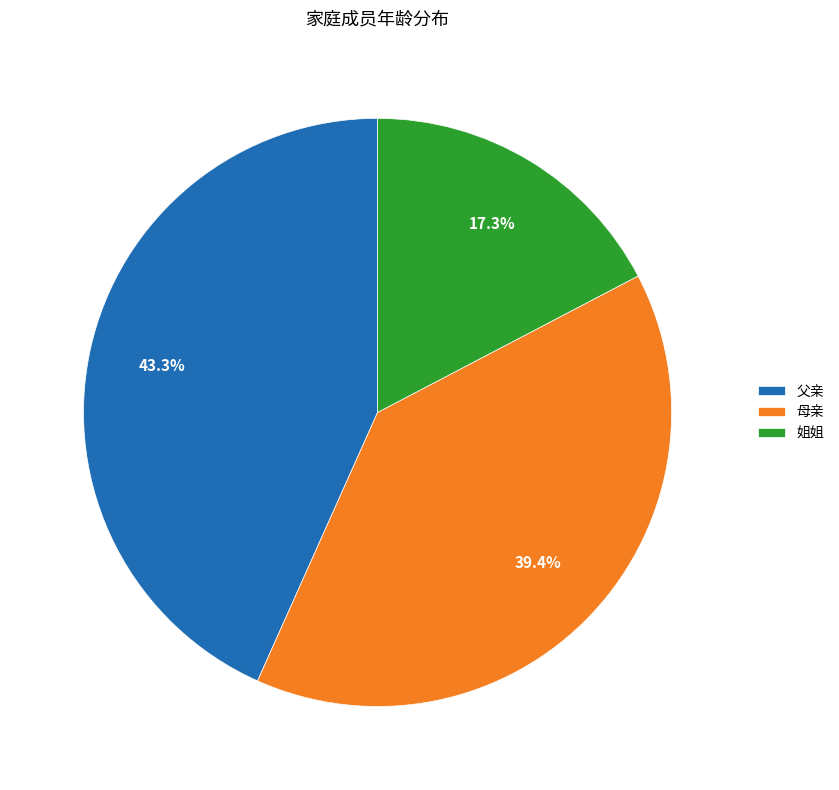

Approximately how many times larger is the value at 姐姐 compared to 父亲?

0.4